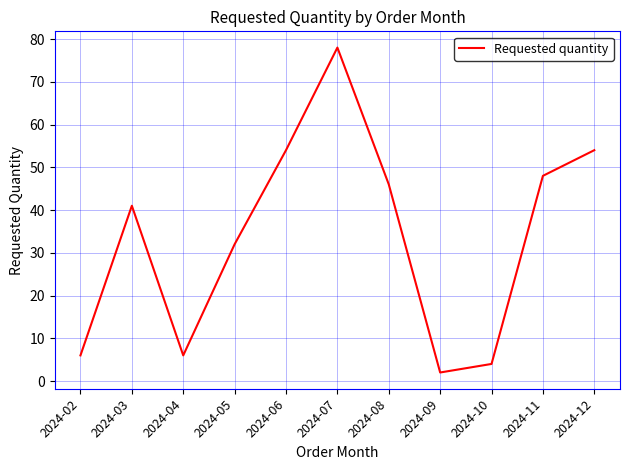

How many lines are shown in the chart?

1